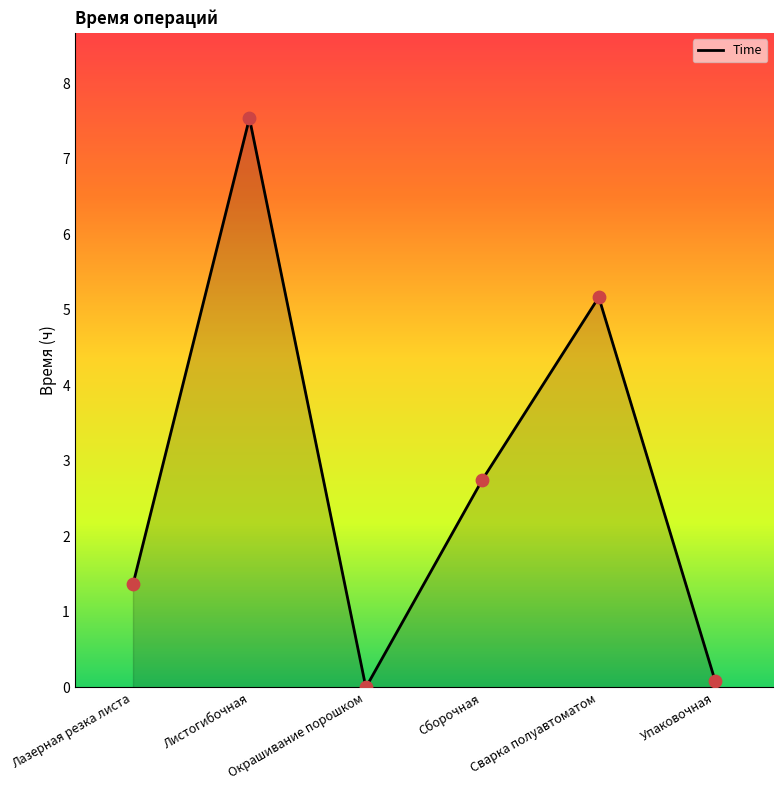

What is the change in value from Лазерная резка листа to Листогибочная?

+6.2